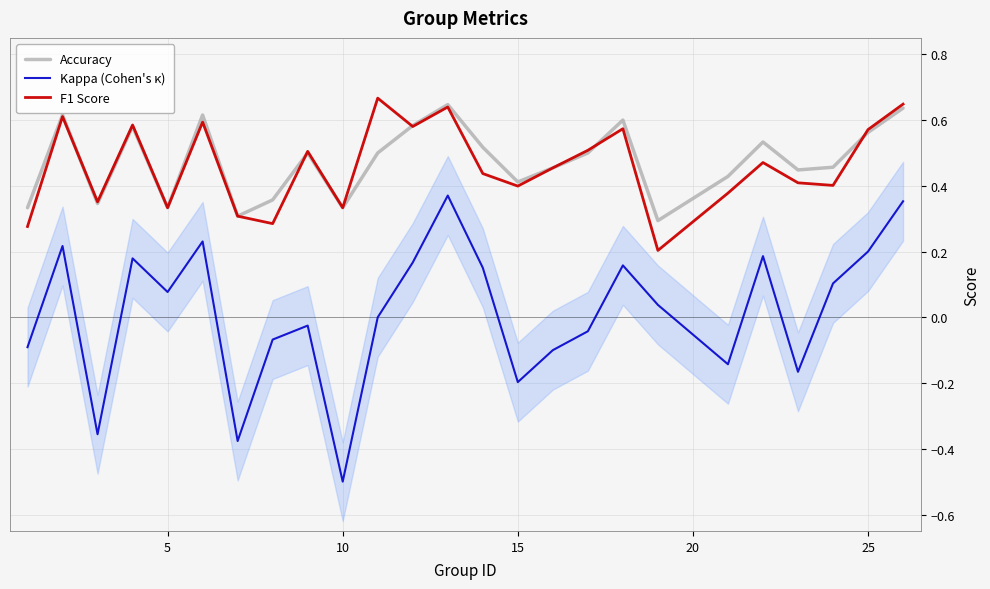

Which series has the largest total across all categories?

Accuracy